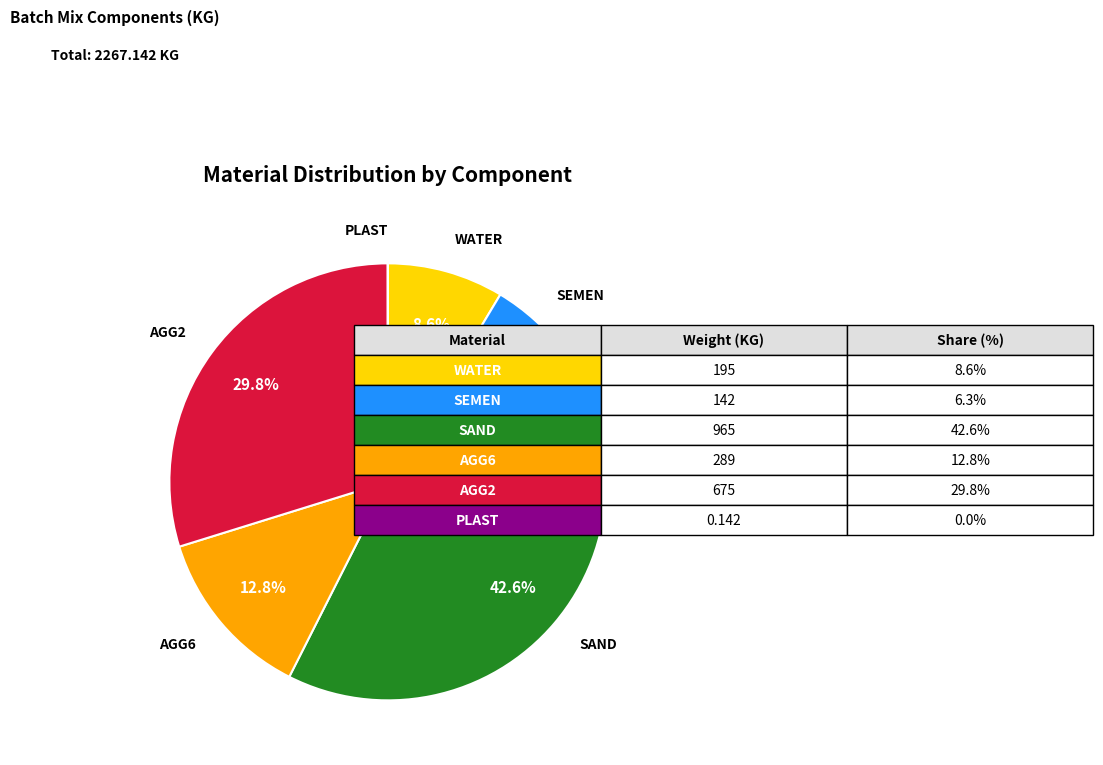

What is the total percentage of AGG2 and WATER?

38.4%